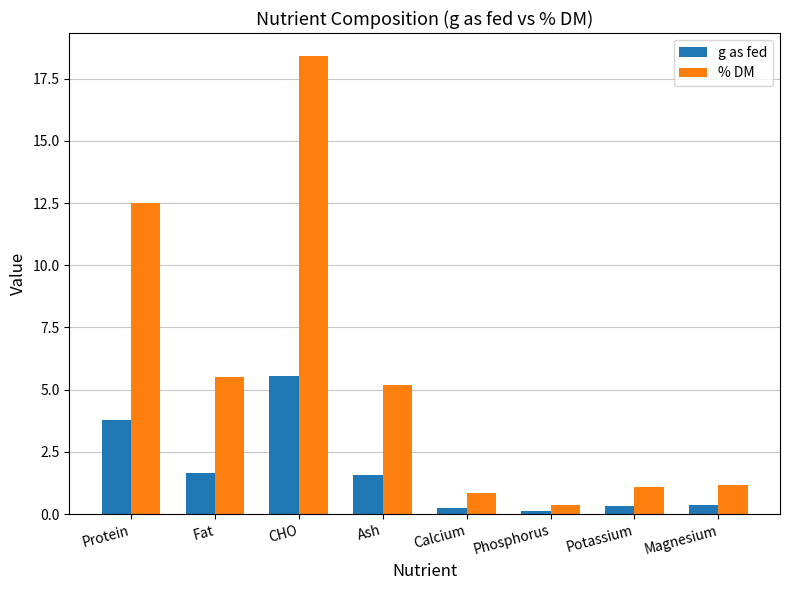

Rank the series by their average value, from highest to lowest.

% DM, g as fed